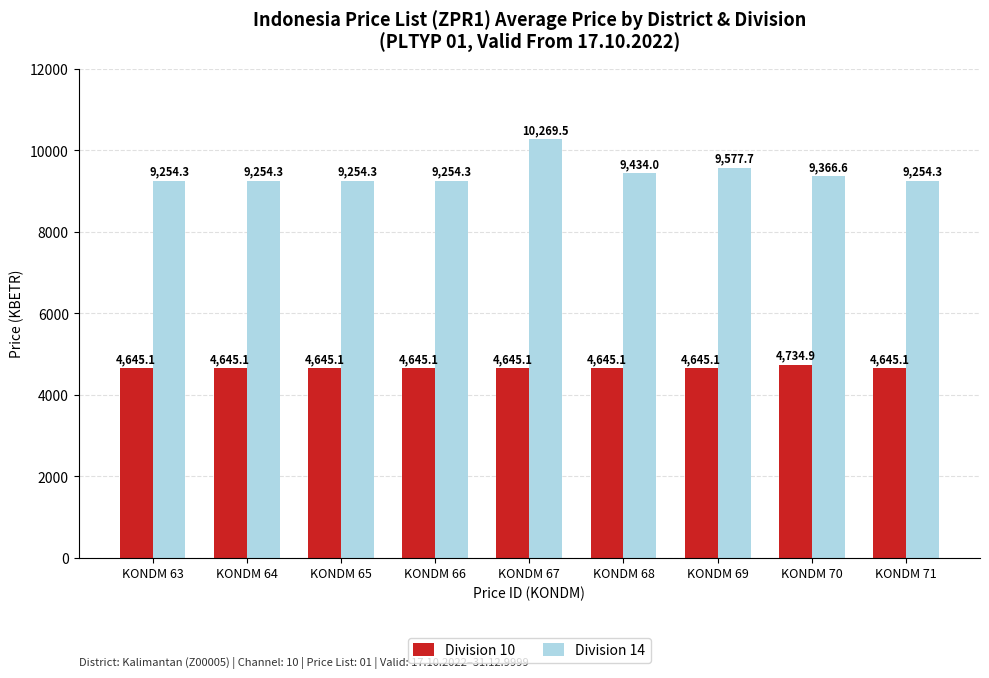

At which label does Division 10 reach its peak?

KONDM 70